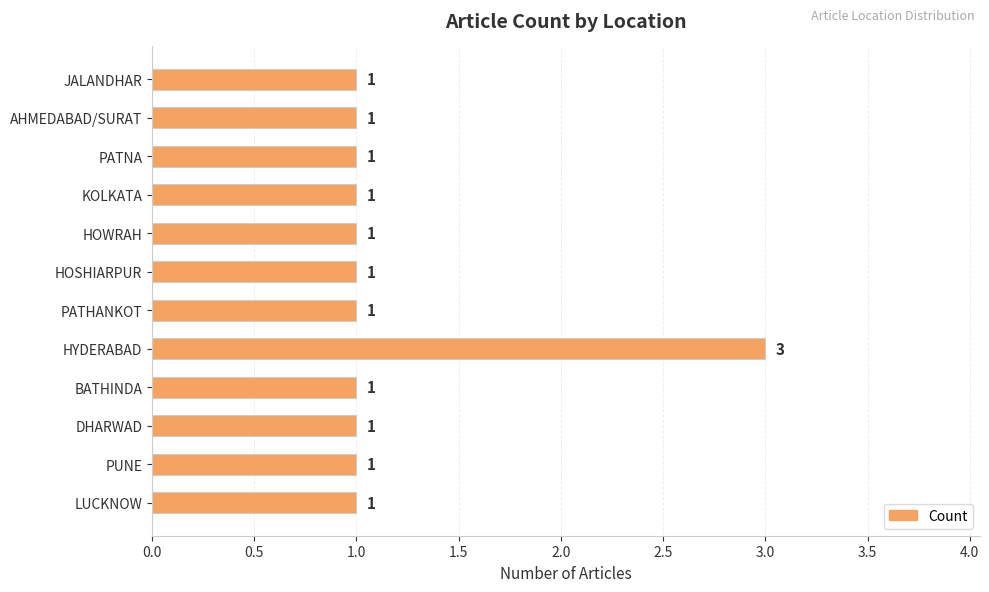

What is the sum of all values?

14